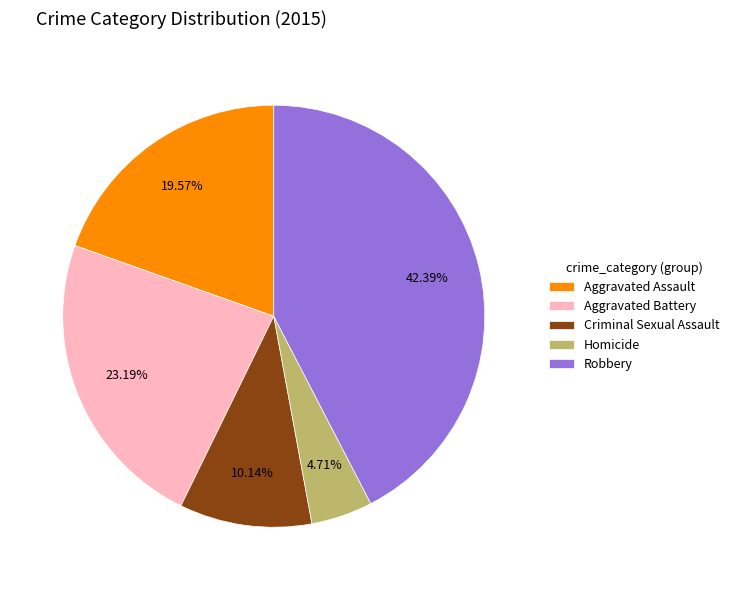

How many slices are in this pie chart?

5